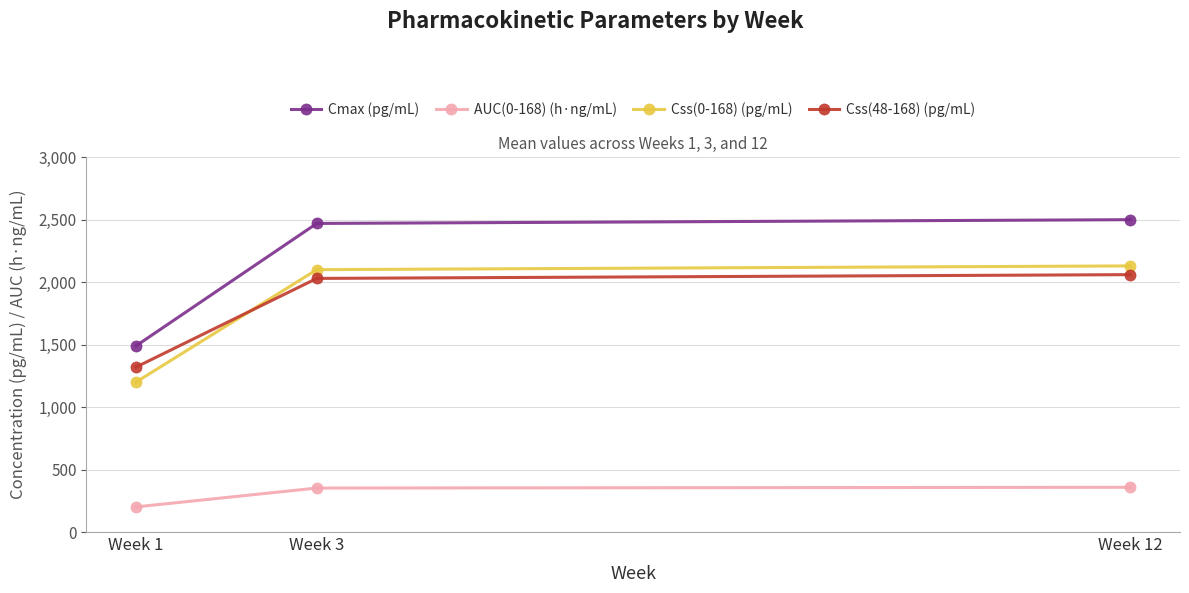

True or false: Css(0-168) (pg/mL) has a value of 3576 at Week 12.

False